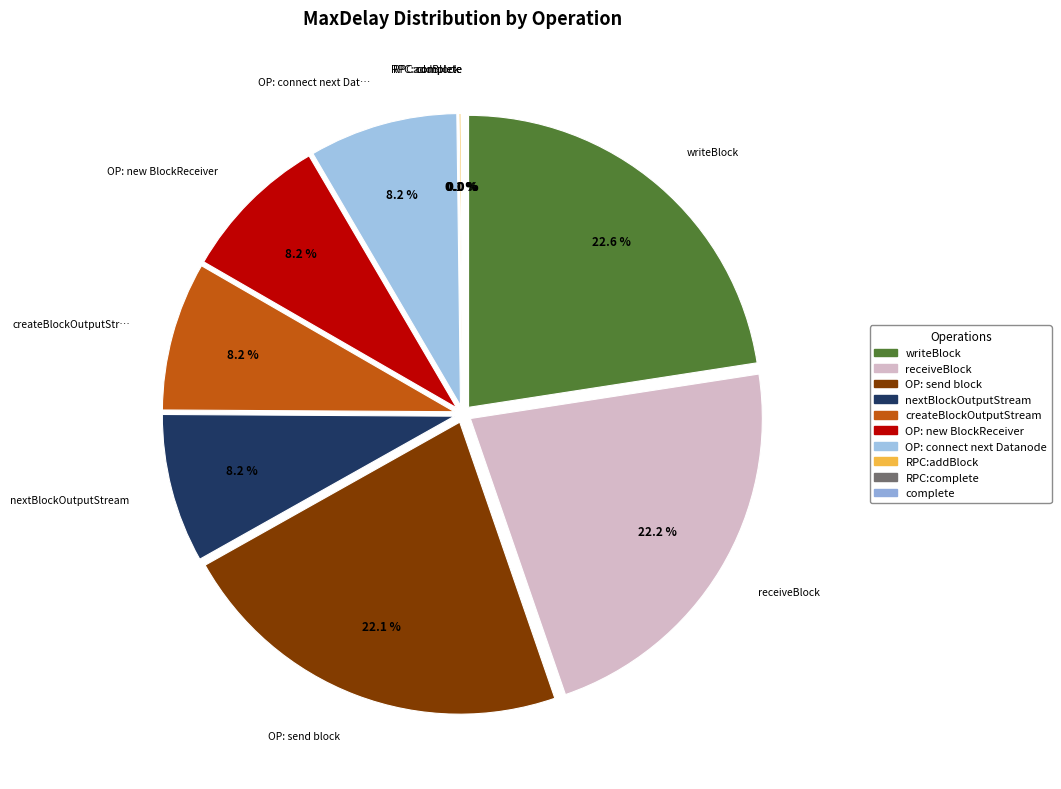

Is there any slice that represents more than half of the pie?

No